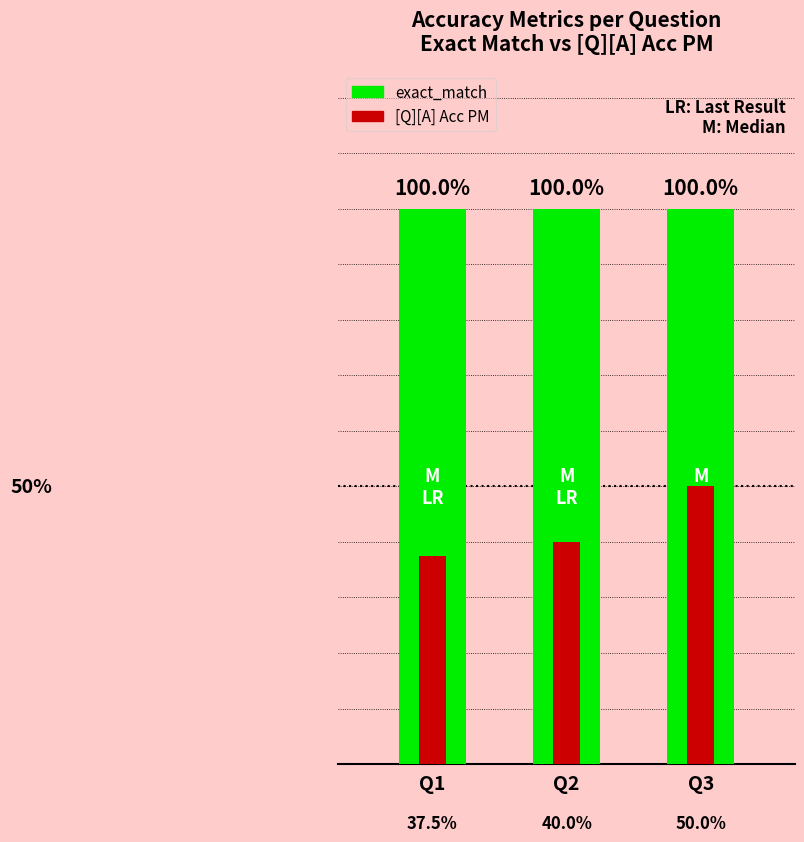

What is the difference between the maximum and minimum values in the [Q][A] Acc PM series?

0.1